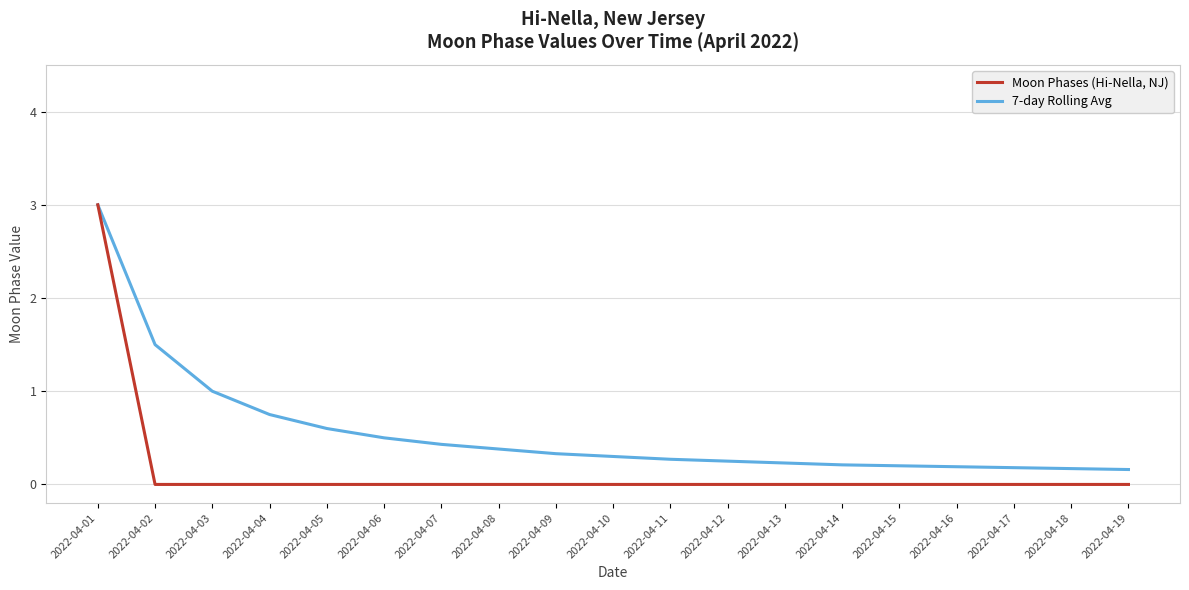

The Moon Phases (Hi-Nella, NJ) series shows 0.0 at 2022-04-15. True or false?

True